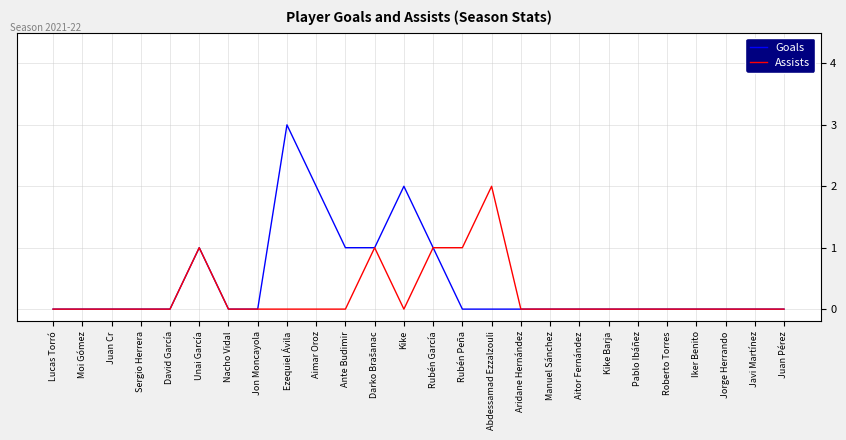

What position from the left is Pablo Ibáñez?

21